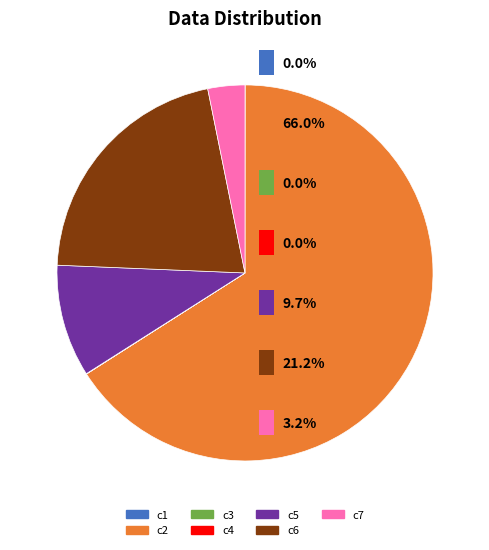

Combined, do c5 and c7 account for over 50%?

No